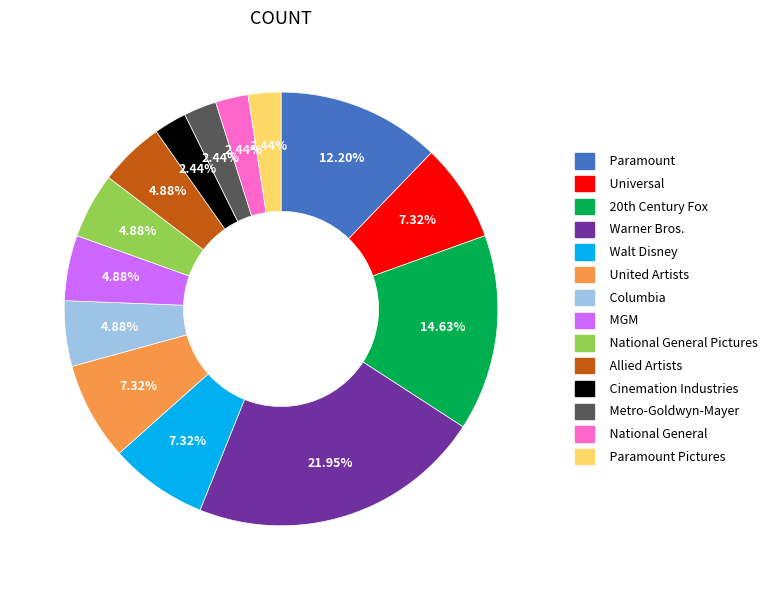

To the nearest percent, what is the average slice percentage?

7%